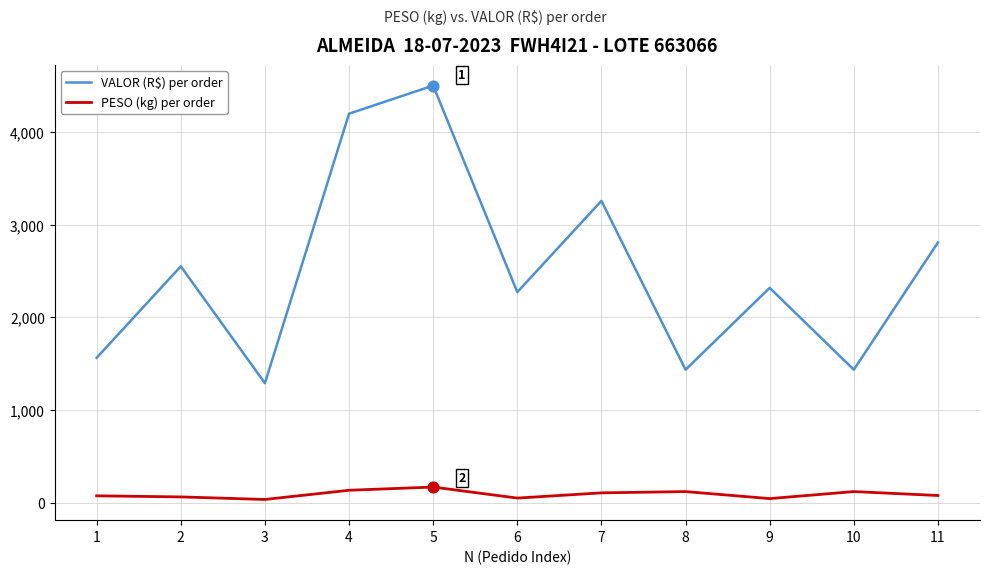

Which series has the widest spread of values?

VALOR (R$) per order